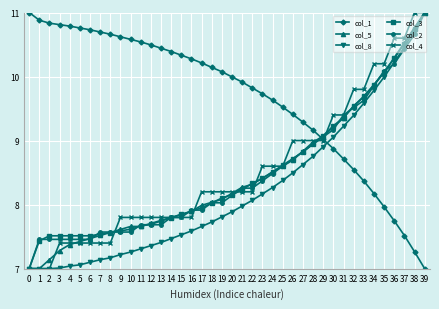

How many data points does each series have?

40